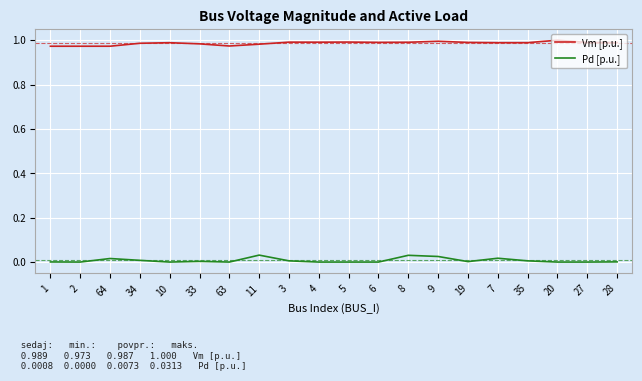

True or false: Pd [p.u.] has a value of 0.0 at 27.

True